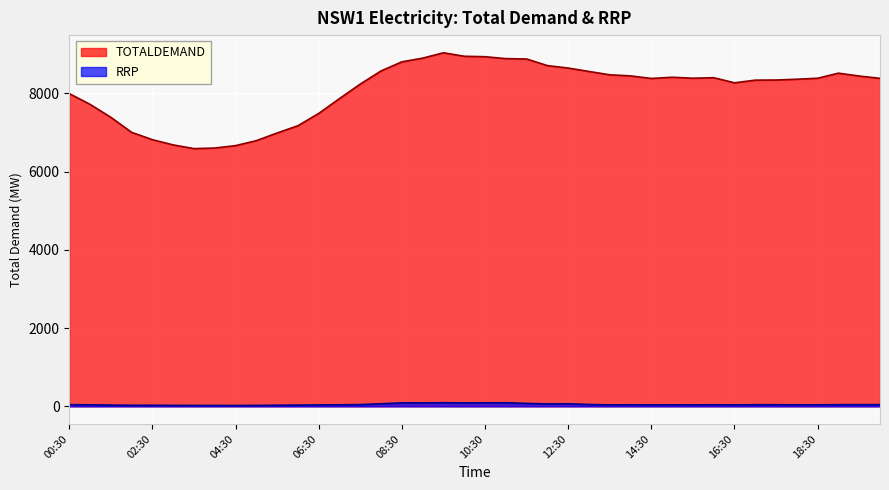

What is the label of the 19th point from the left?

09:30